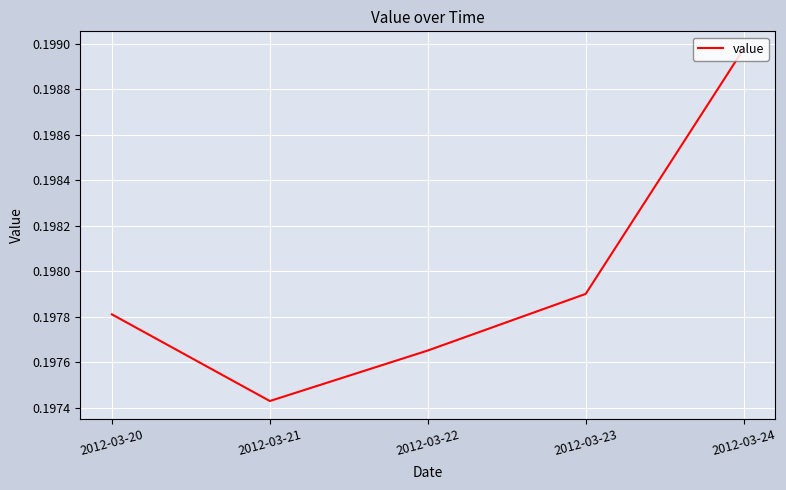

Where is the first local minimum?

2012-03-21